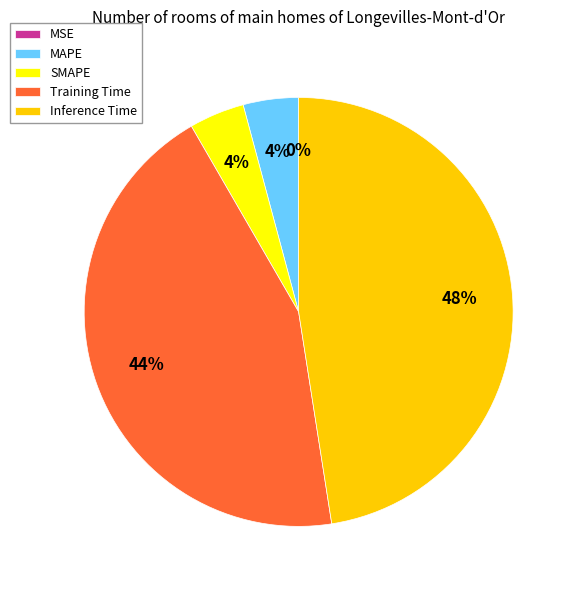

Is the sum of MAPE and Inference Time greater than half?

Yes